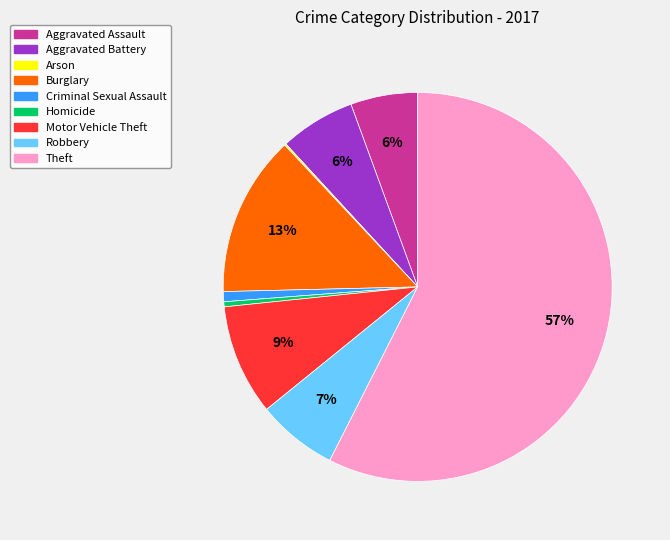

Is there a majority slice in this chart?

Yes